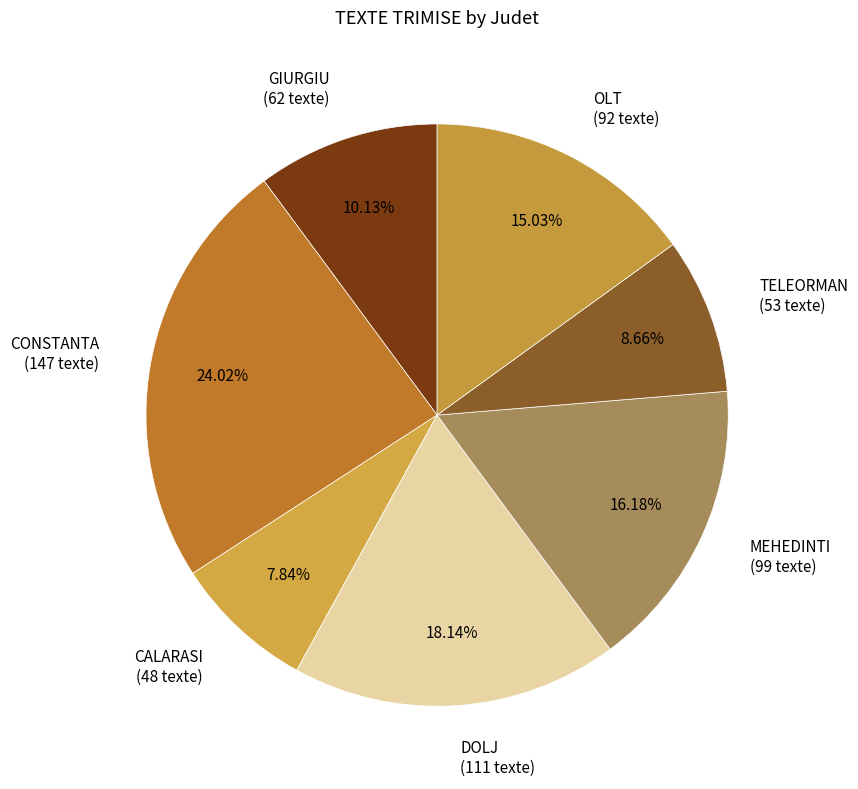

How much of the chart is everything except DOLJ?

81.9%